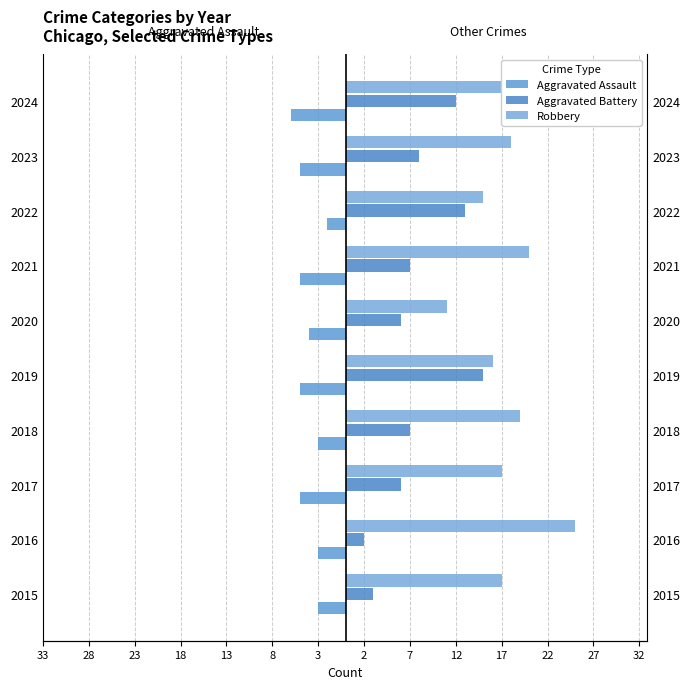

What are all the series names shown in the legend?

Aggravated Assault, Aggravated Battery, Robbery